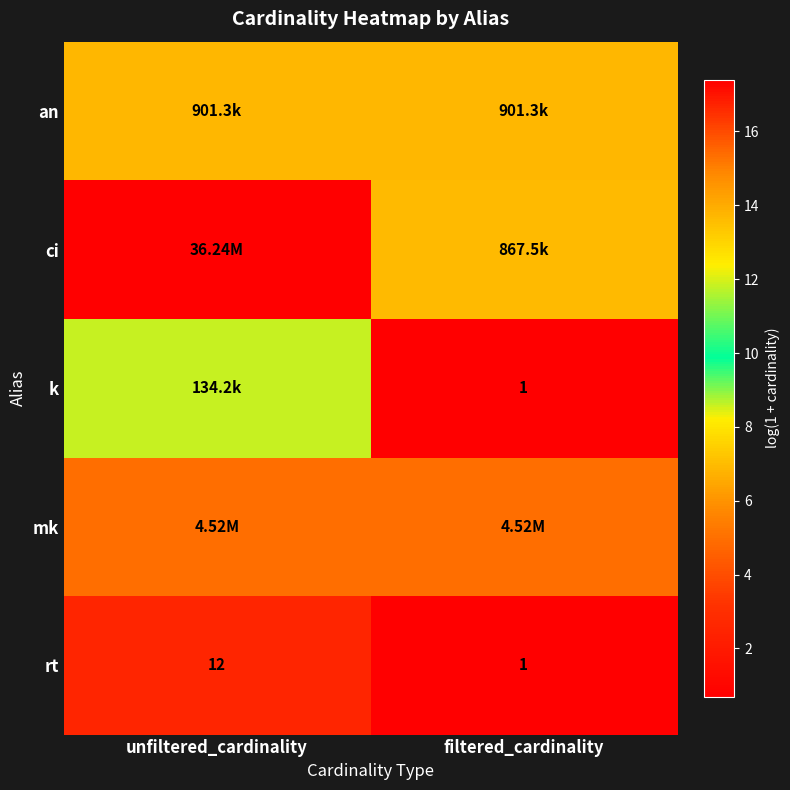

At which label does rt reach its minimum?

filtered_cardinality